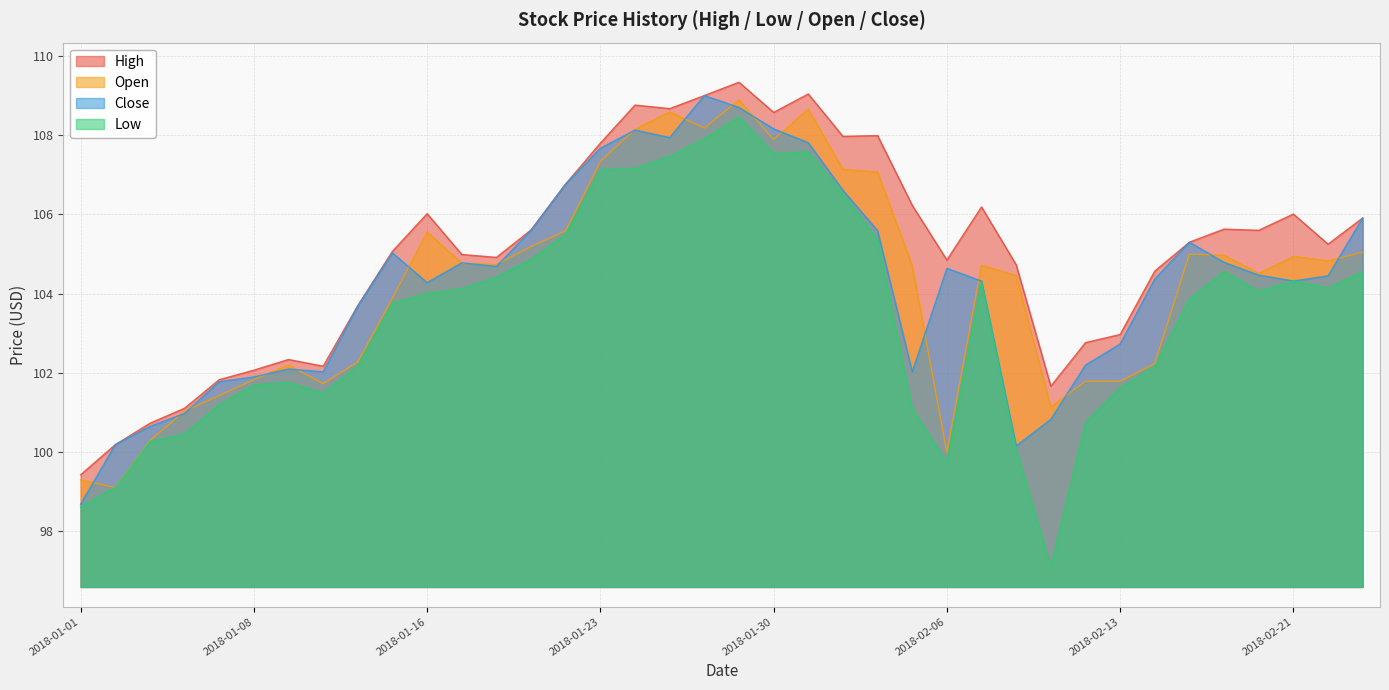

What is the smallest value displayed?

97.1